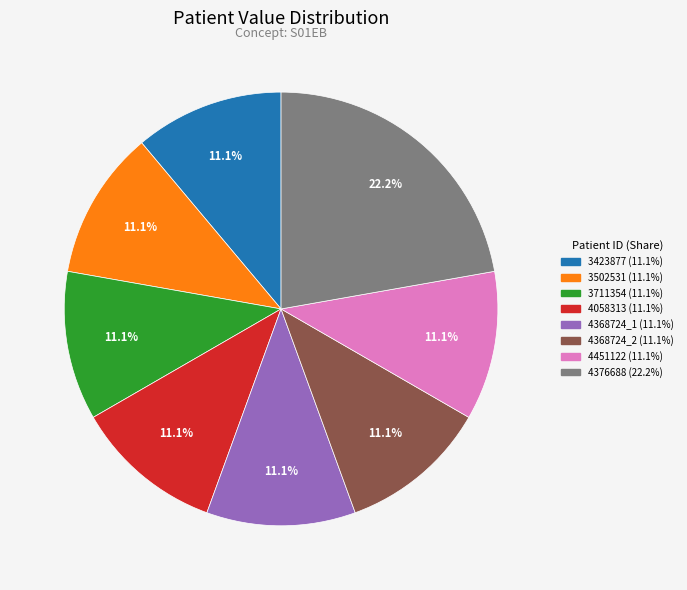

Does any single category account for the majority?

No